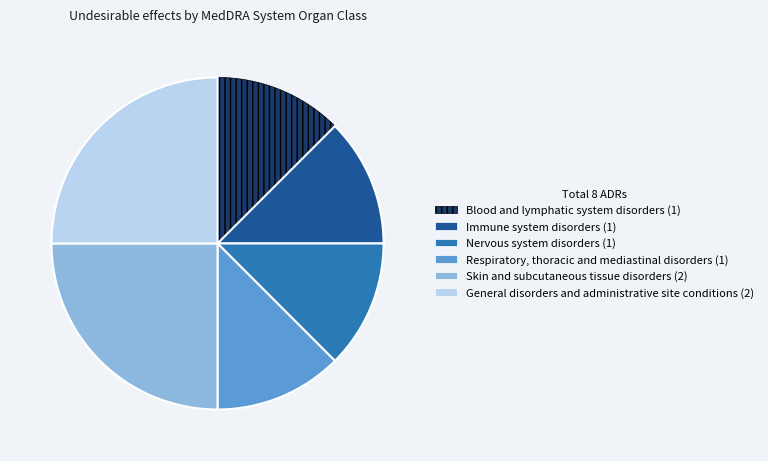

Is there a majority slice in this chart?

No